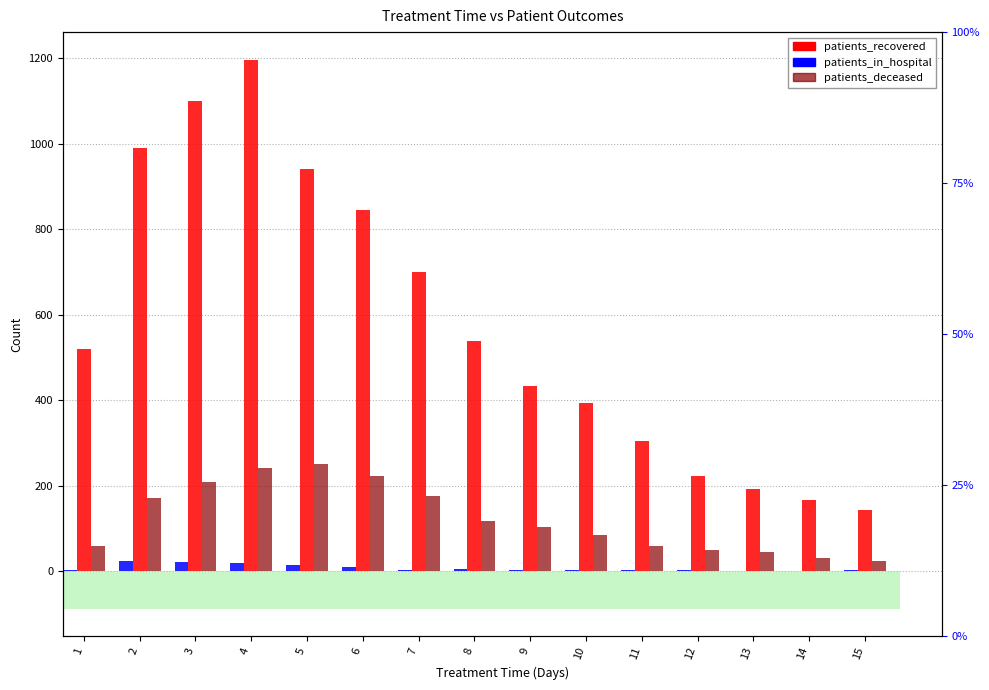

Reading left to right, list all the values displayed in this chart.

patients_in_hospital: 4	23	21	20	15	10	4	5	3	4	4	3	1	0	3
patients_recovered: 520	991	1099	1197	942	846	701	539	434	393	306	222	193	168	143
patients_deceased: 59	172	208	242	251	223	177	117	104	85	59	51	46	32	25